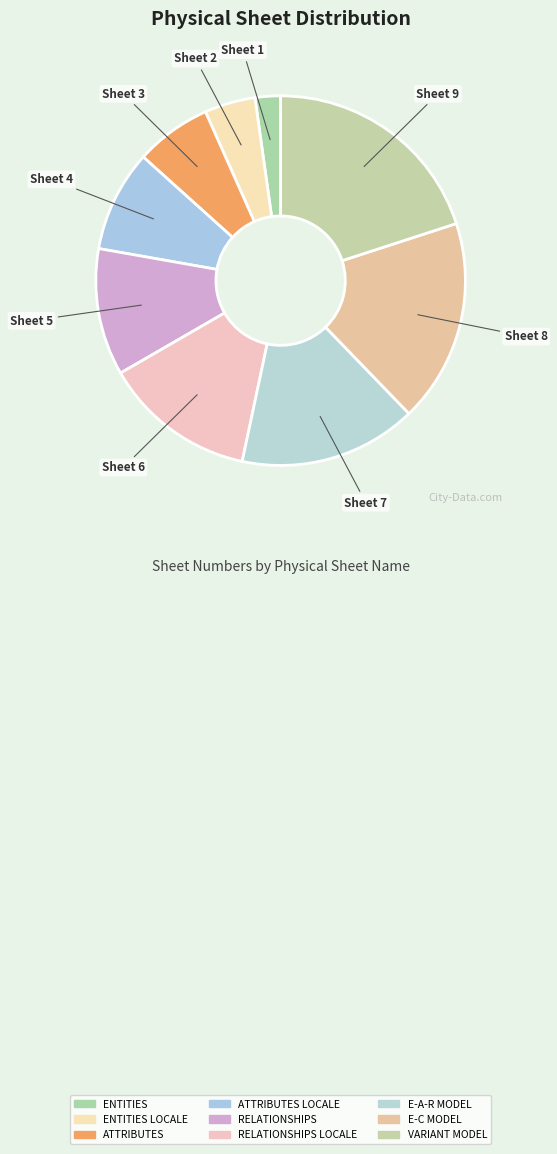

How many segments does this pie chart have?

9